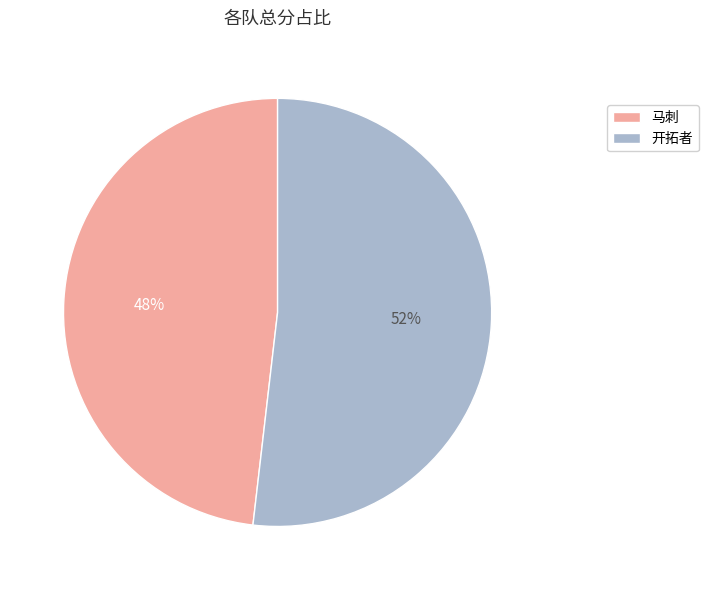

How many segments does this pie chart have?

2